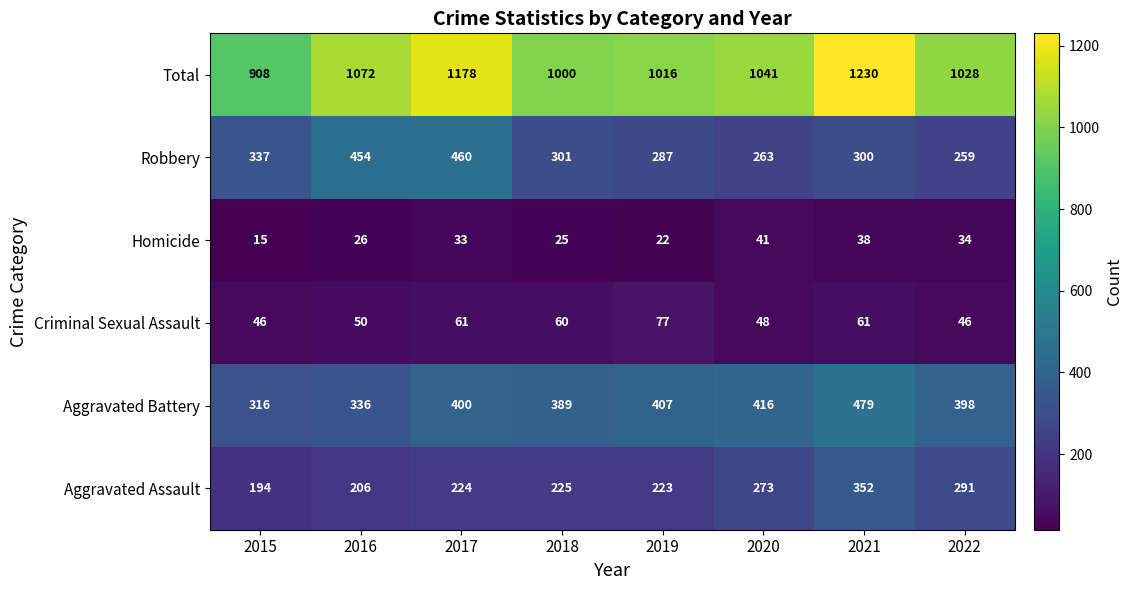

Rank the series at 2021 from highest to lowest value.

Total, Aggravated Battery, Aggravated Assault, Robbery, Criminal Sexual Assault, Homicide